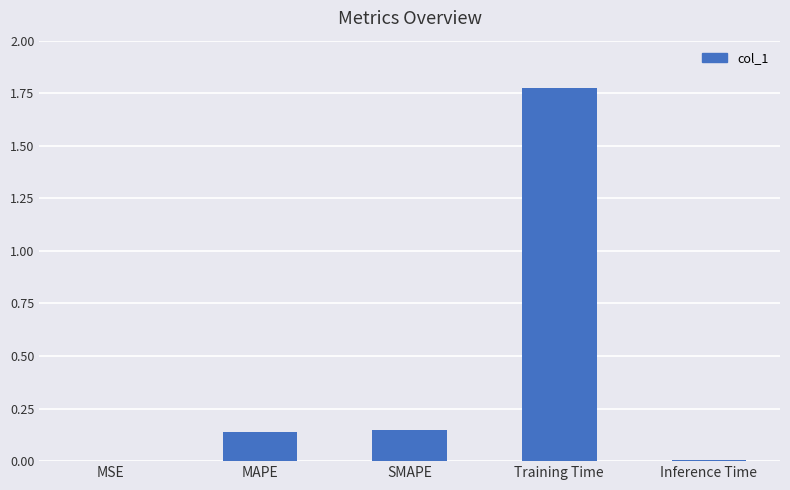

The chart shows a value of 1.2 at Training Time. True or false?

False